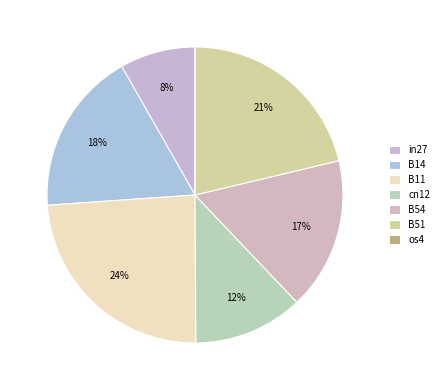

How many slices are in this pie chart?

7